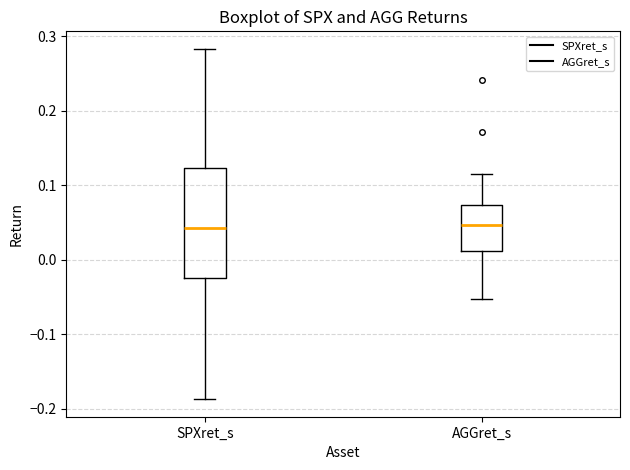

Reading left to right, transcribe this box plot: for each box, give where its median line is, the range the box spans, and where its two whiskers end, as read against the y-axis. The values are not printed on the chart, so give them approximately, as read against the axis.

SPXret_s: median 0.04, box -0.02 to 0.12, whiskers -0.19 to 0.28
AGGret_s: median 0.05, box 0.01 to 0.07, whiskers -0.05 to 0.11